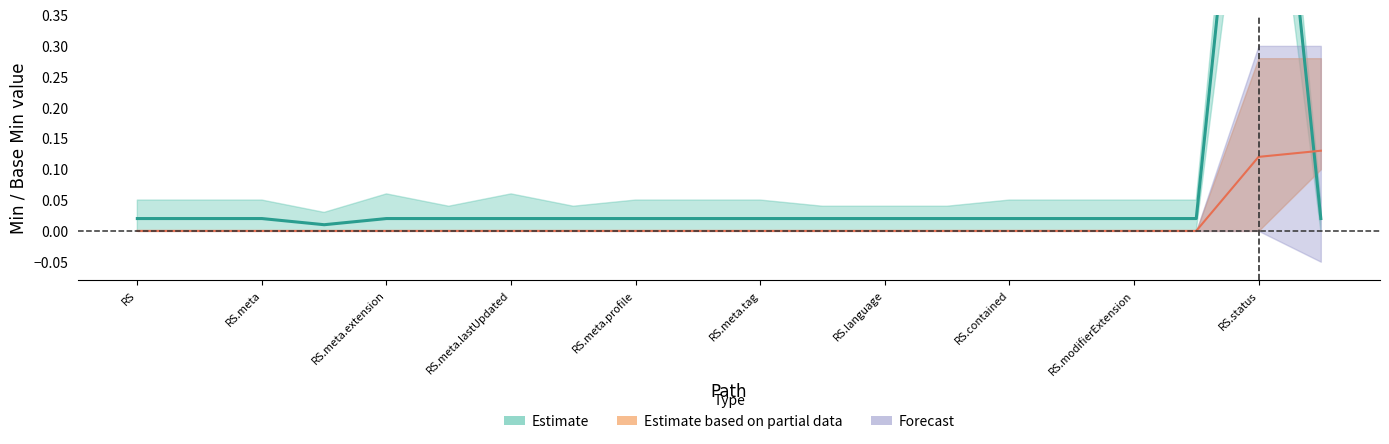

How many categories are shown in the chart?

20